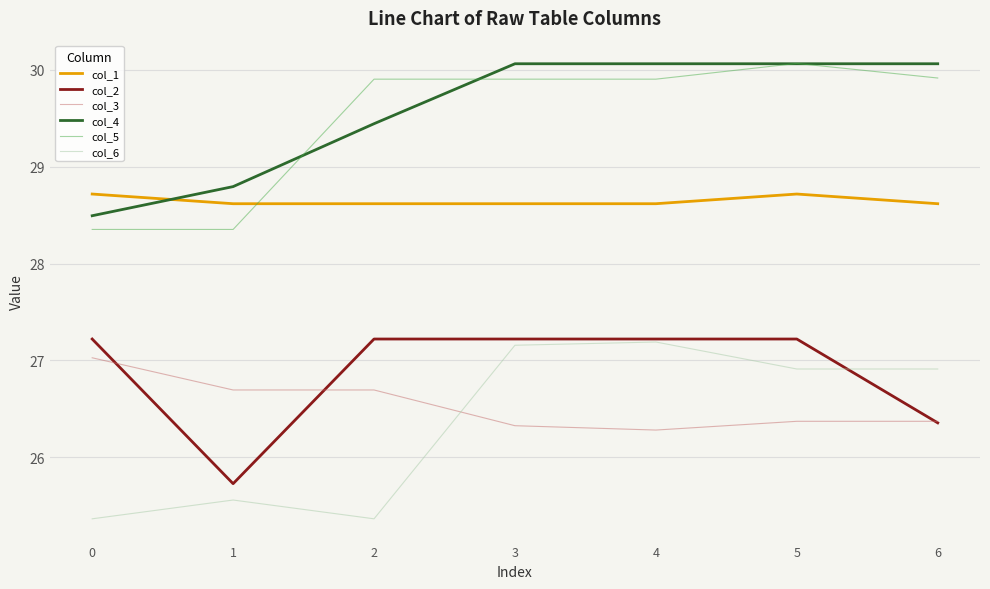

What is the difference between the maximum and minimum values in the col_4 series?

1.6